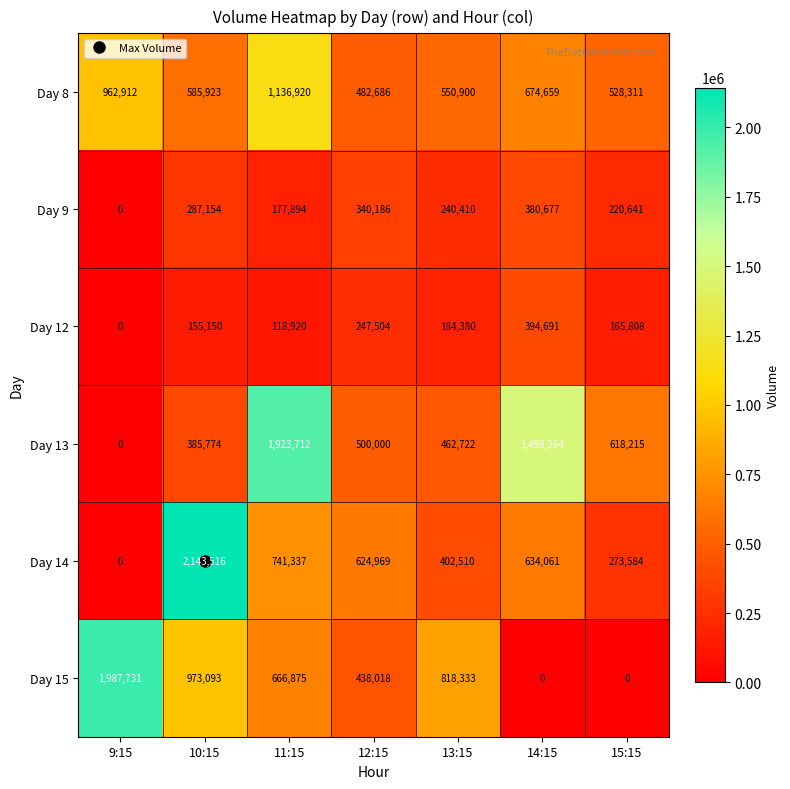

Where does the Day 14 series first go above 624969?

10:15